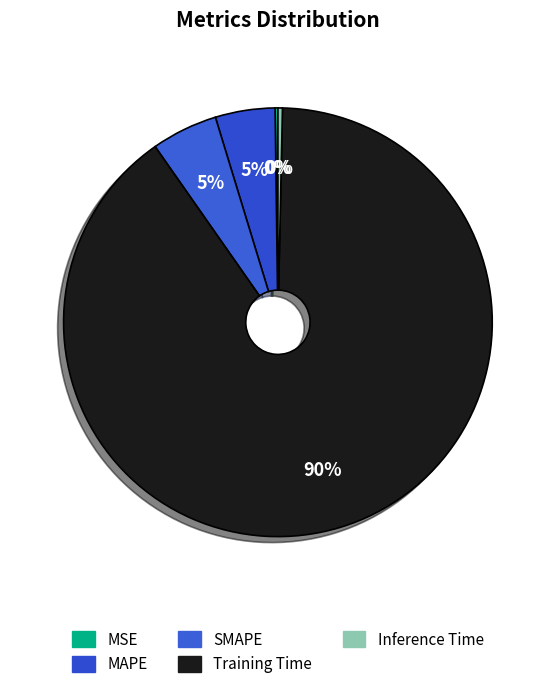

The Inference Time slice represents 0% of the pie. True or false?

True